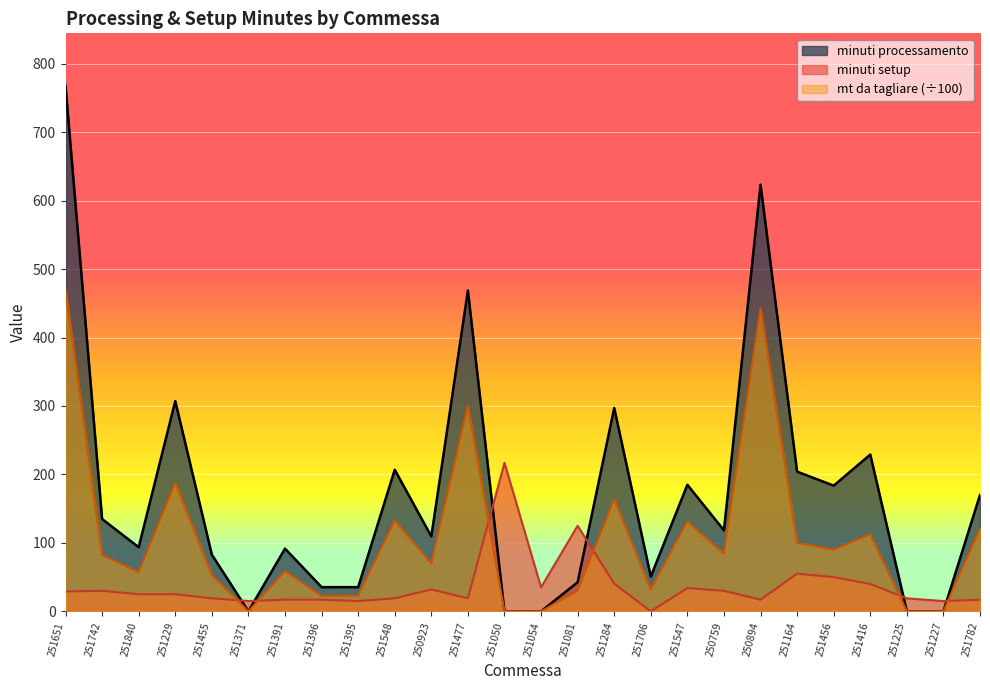

Is the value of minuti processamento at 251225 greater than the value of minuti setup at 251477?

No